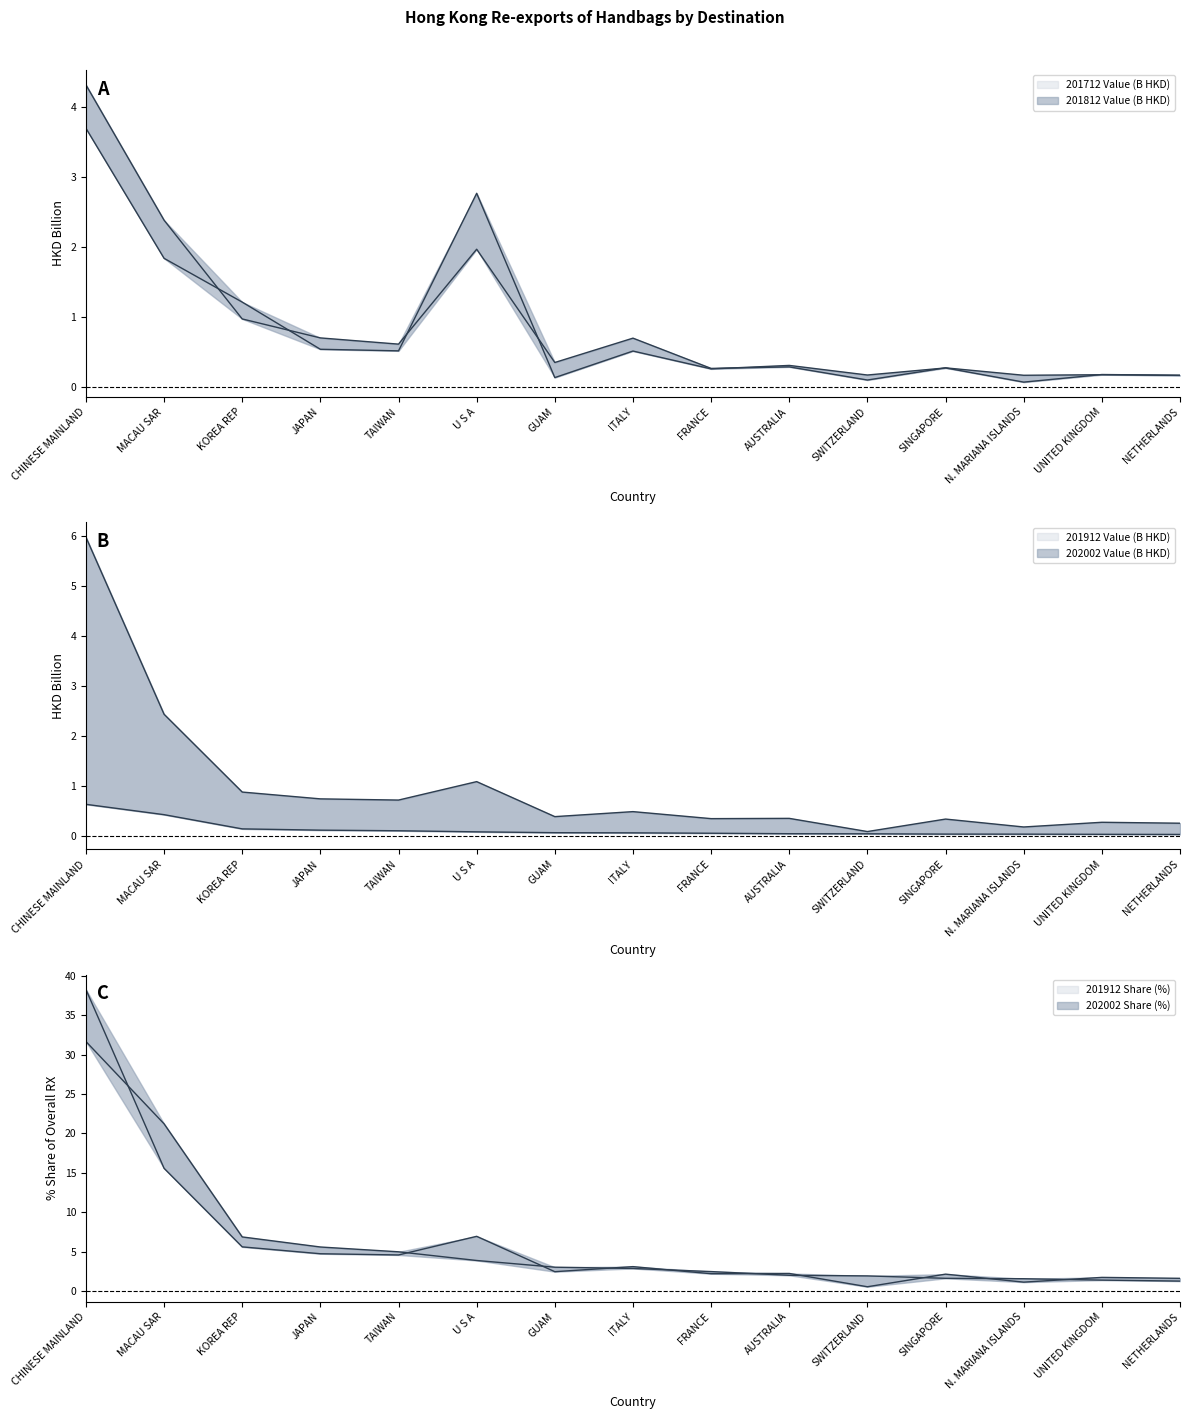

List the labels in order of 201812 Value value, largest first.

CHINESE MAINLAND, MACAU SAR, U S A, KOREA REP, JAPAN, ITALY, TAIWAN, GUAM, AUSTRALIA, SINGAPORE, FRANCE, UNITED KINGDOM, N. MARIANA ISLANDS, NETHERLANDS, SWITZERLAND